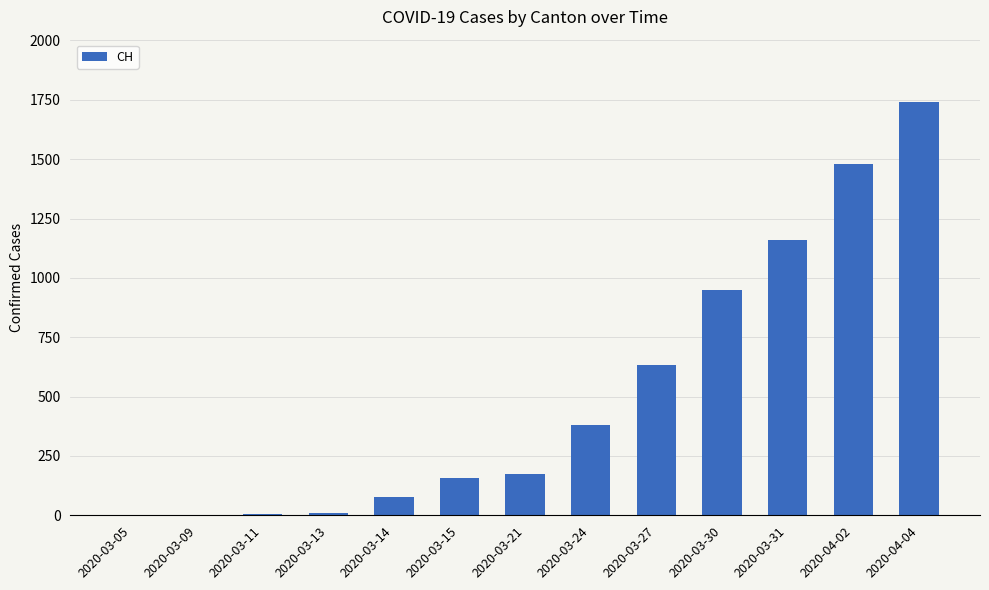

What is the change in value from 2020-03-05 to 2020-03-21?

+172